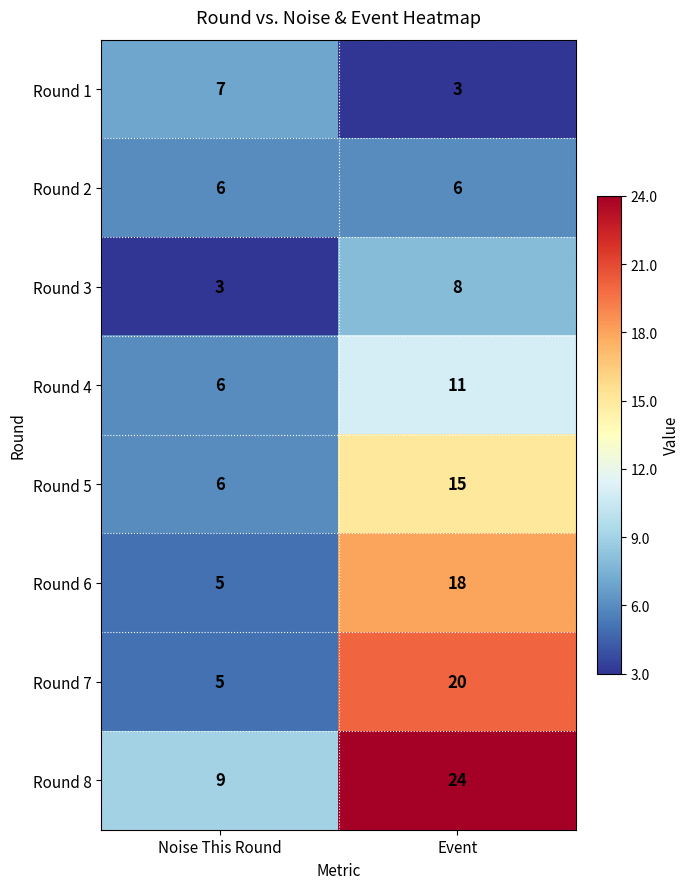

At which label is Round 6 closest to 11?

Noise This Round